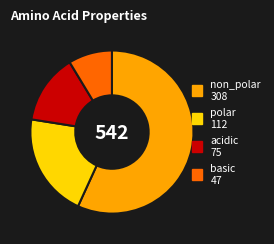

Does non_polar represent more than half of the total?

Yes